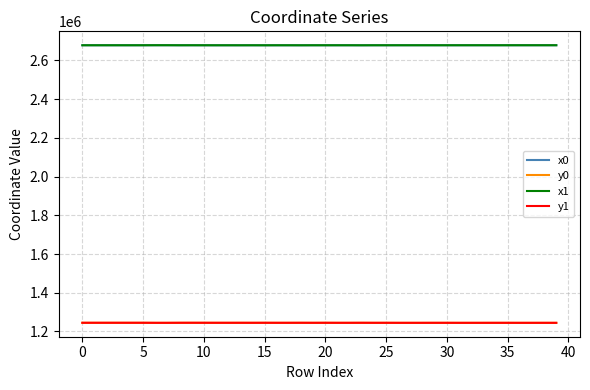

What is the maximum value for y0?

1244965.7